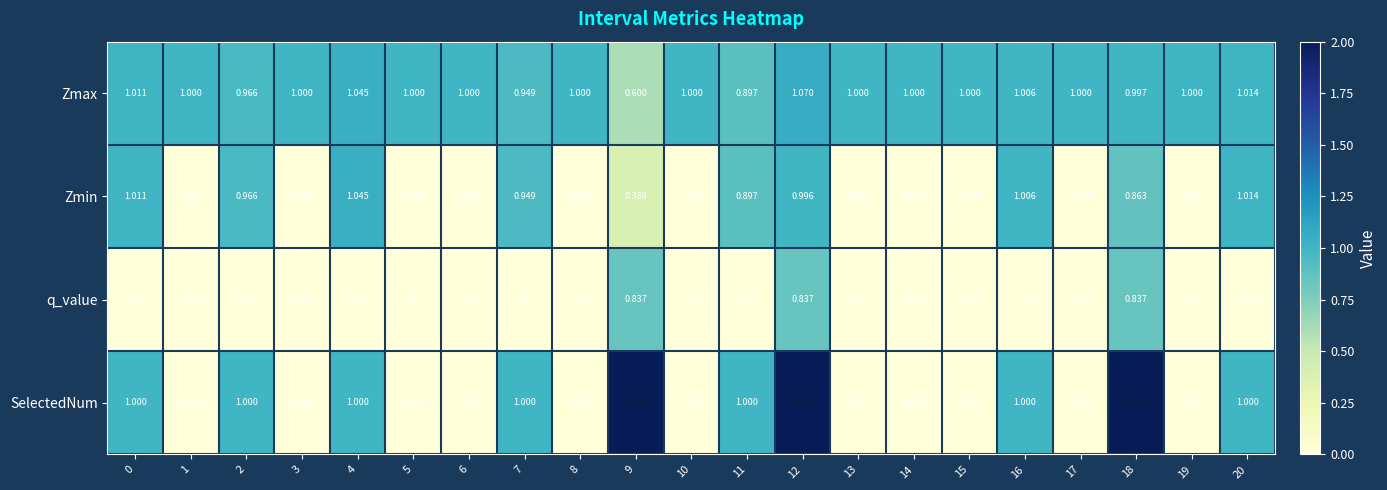

Which series has the largest total across all categories?

Zmax